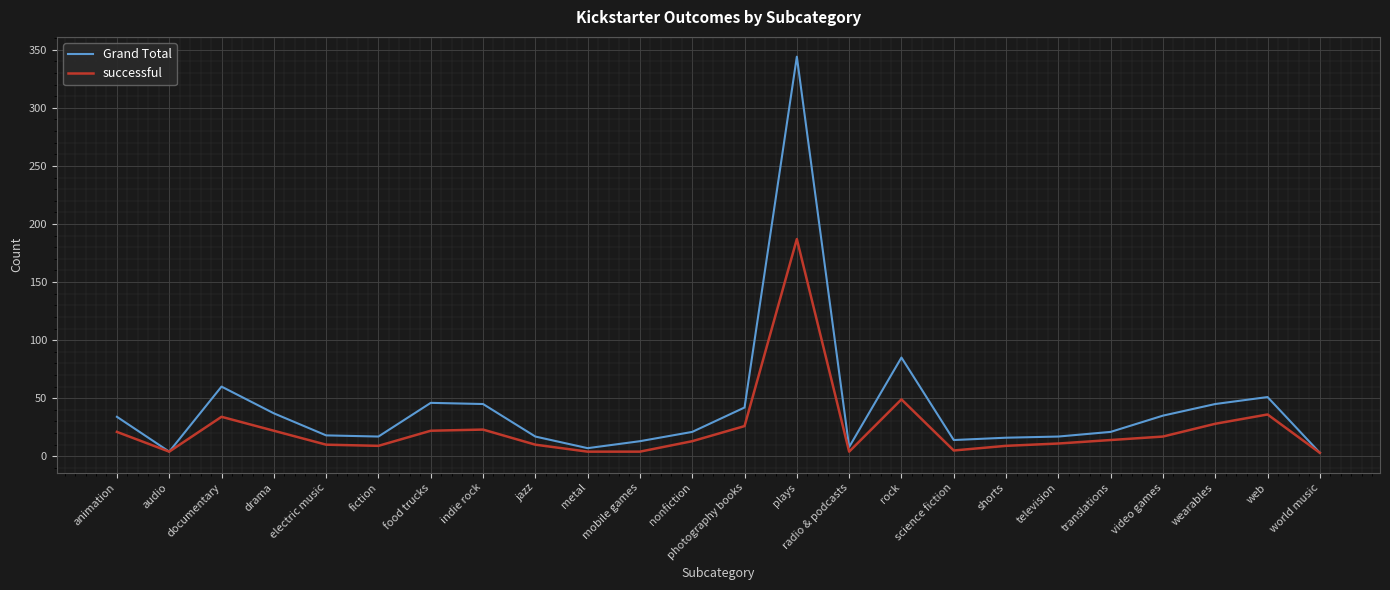

Between drama and metal, which series saw the biggest shift?

Grand Total